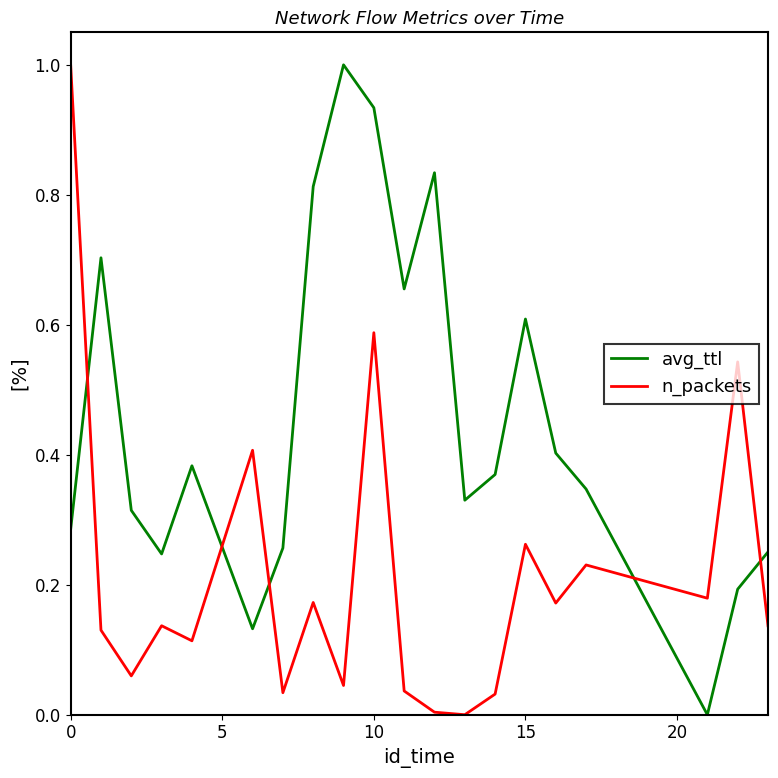

List the series in order of their overall mean, highest first.

avg_ttl, n_packets